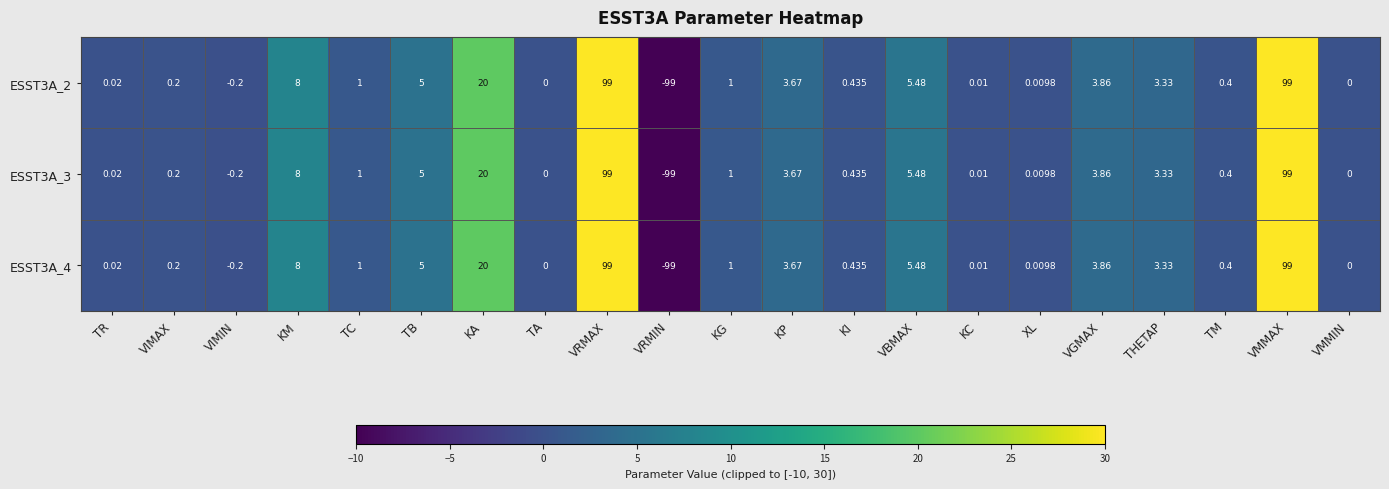

At how many categories does at least one series exceed 7?

4